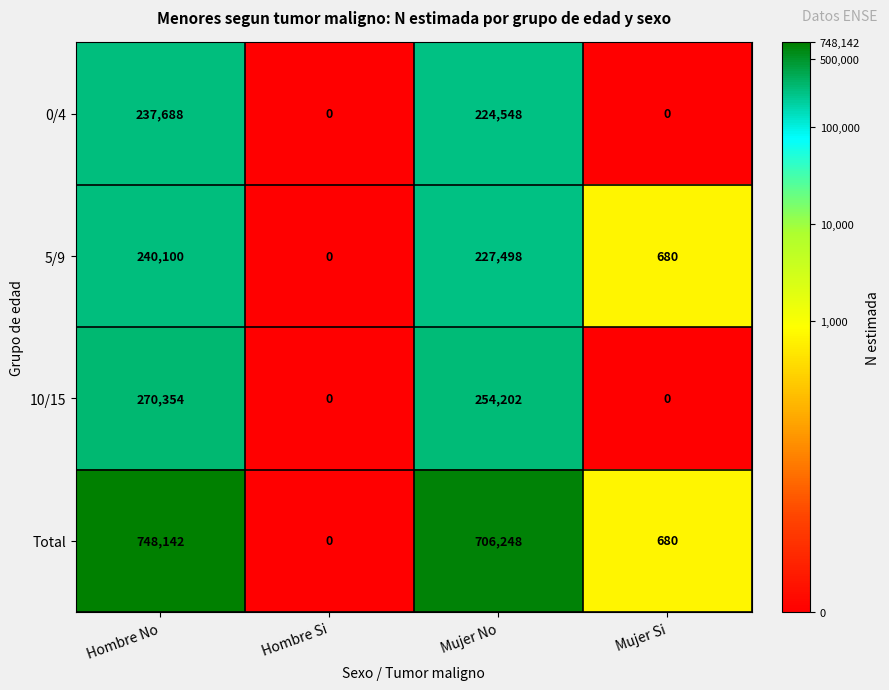

What is the total value across all series at Hombre No?

1496284